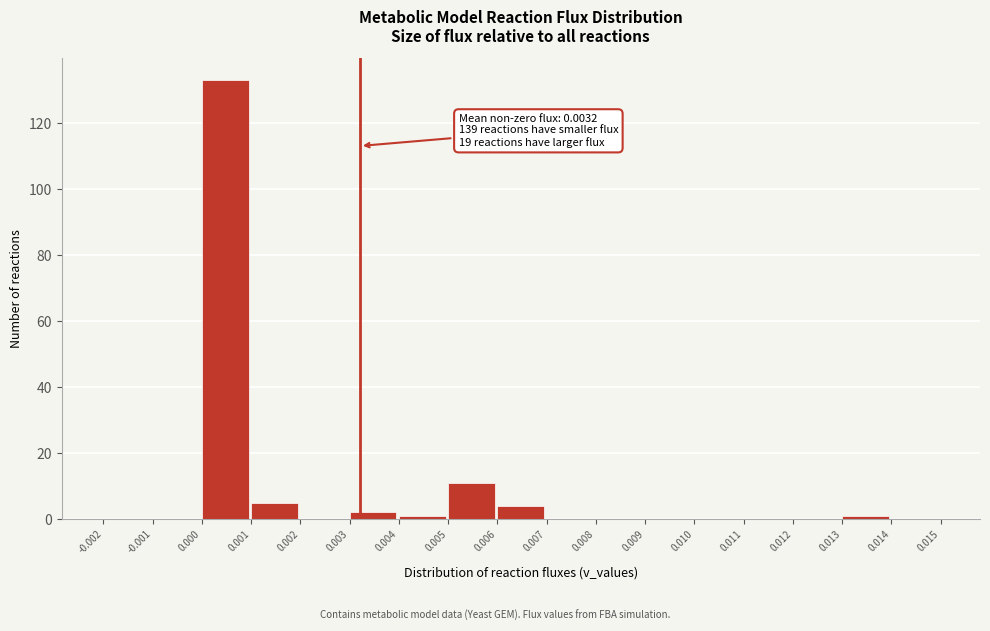

Which range on the x-axis has the tallest bar?

0.000 to 0.001